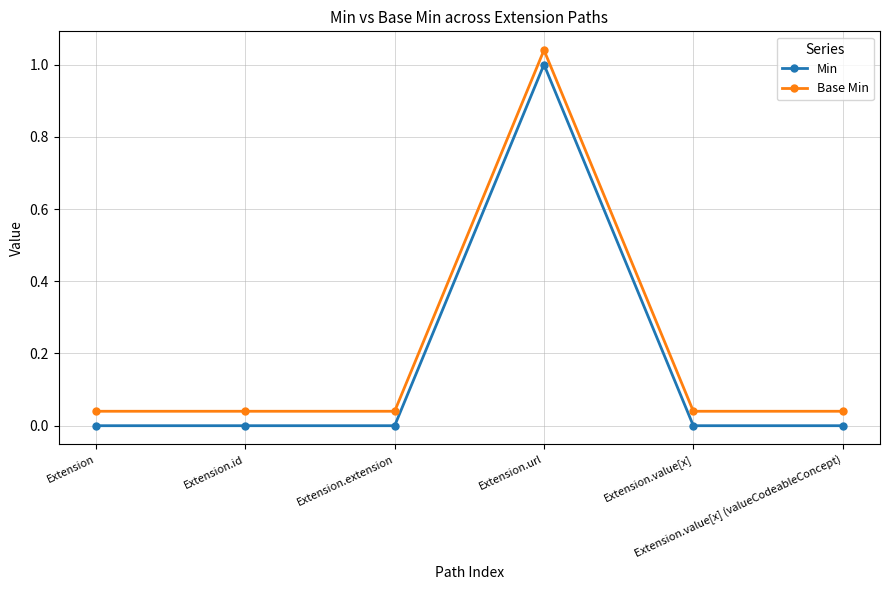

Which series changed the most between Extension and Extension.value[x]?

Min